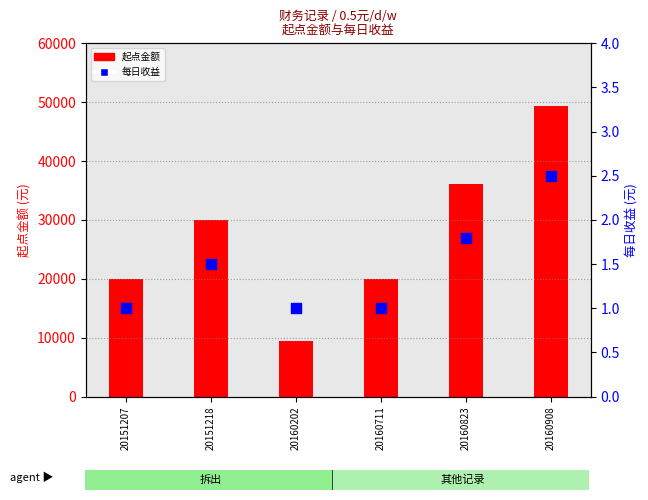

Which series has the largest total across all categories?

起点金额